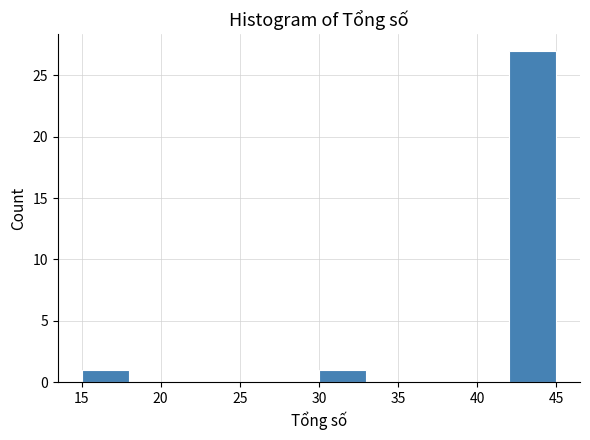

What is the height of the bar covering 30 to 33 on the x-axis? The values are not printed on the chart, so give them approximately, as read against the axis.

1